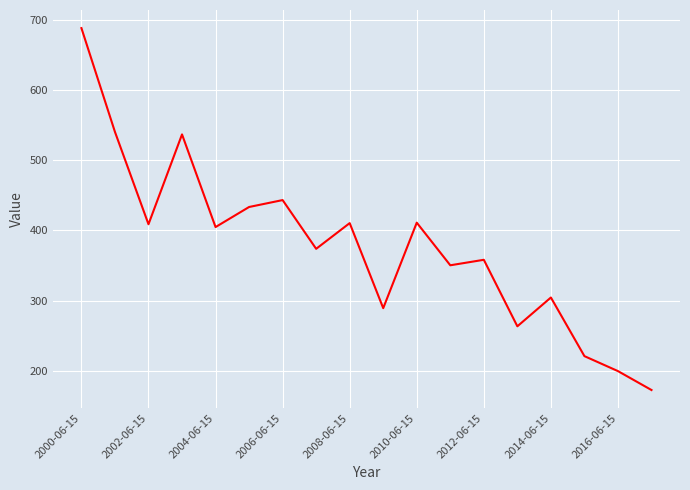

What is the greatest value displayed?

688.1